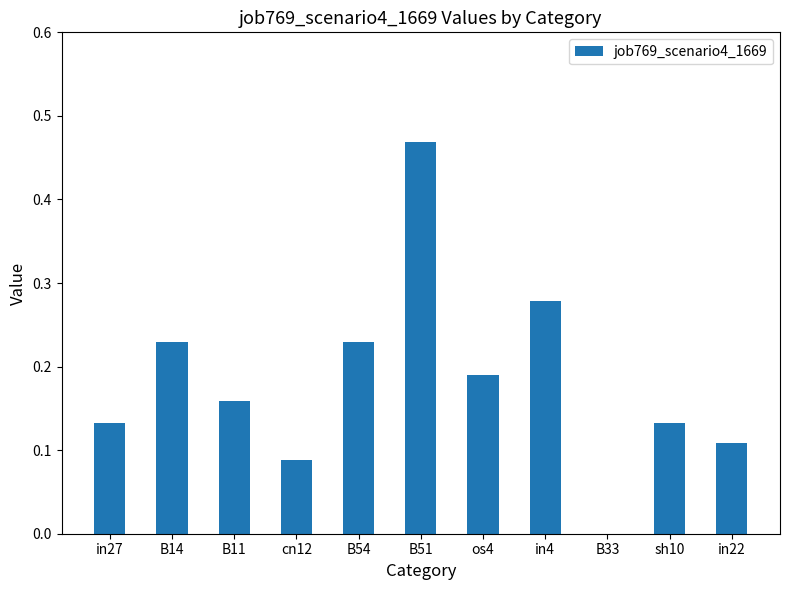

Is it true that the value at B51 is 0.3?

False